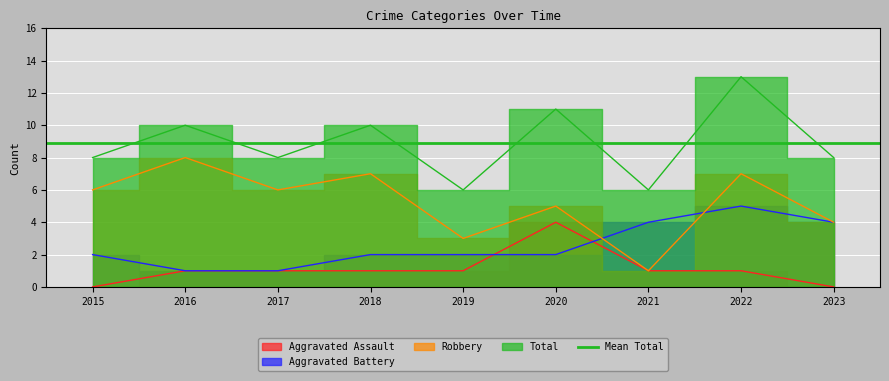

True or false: Aggravated Assault and Robbery intersect in this chart.

False